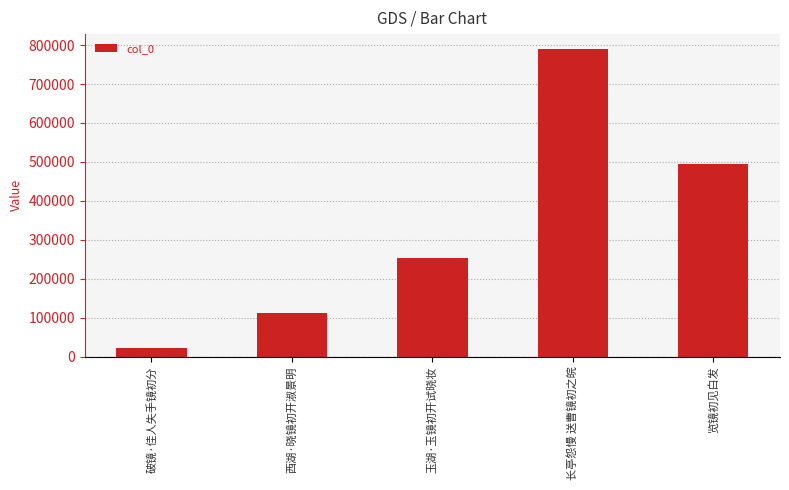

Reading right to left, what are all the values shown in this chart?

览镜初见白发=493347	长亭怨慢 送曹镜初之皖=788789	玉湖·玉镜初开试晓妆=252358	西湖·晓镜初开淑景明=112044	破镜·佳人失手镜初分=23160